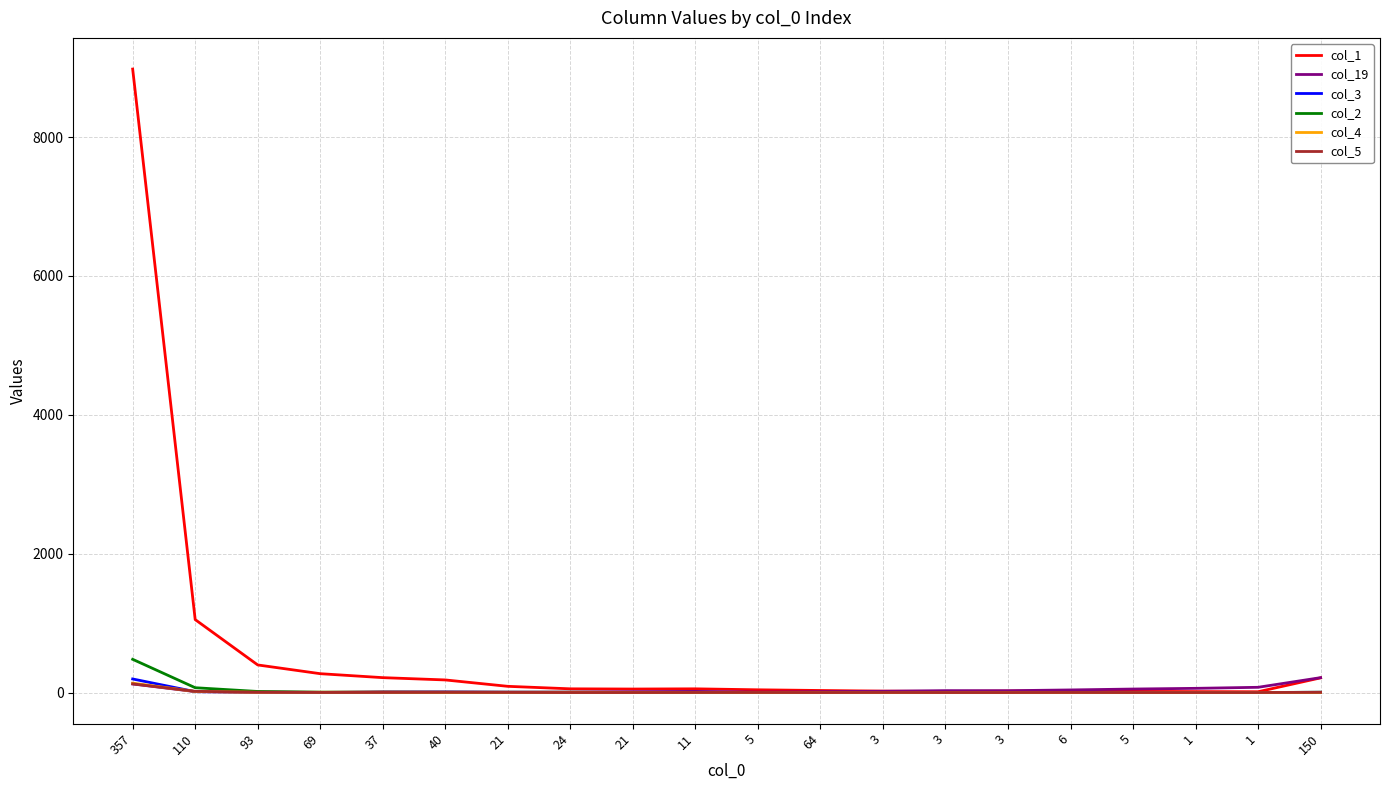

What is the total value across all series at 69?

284